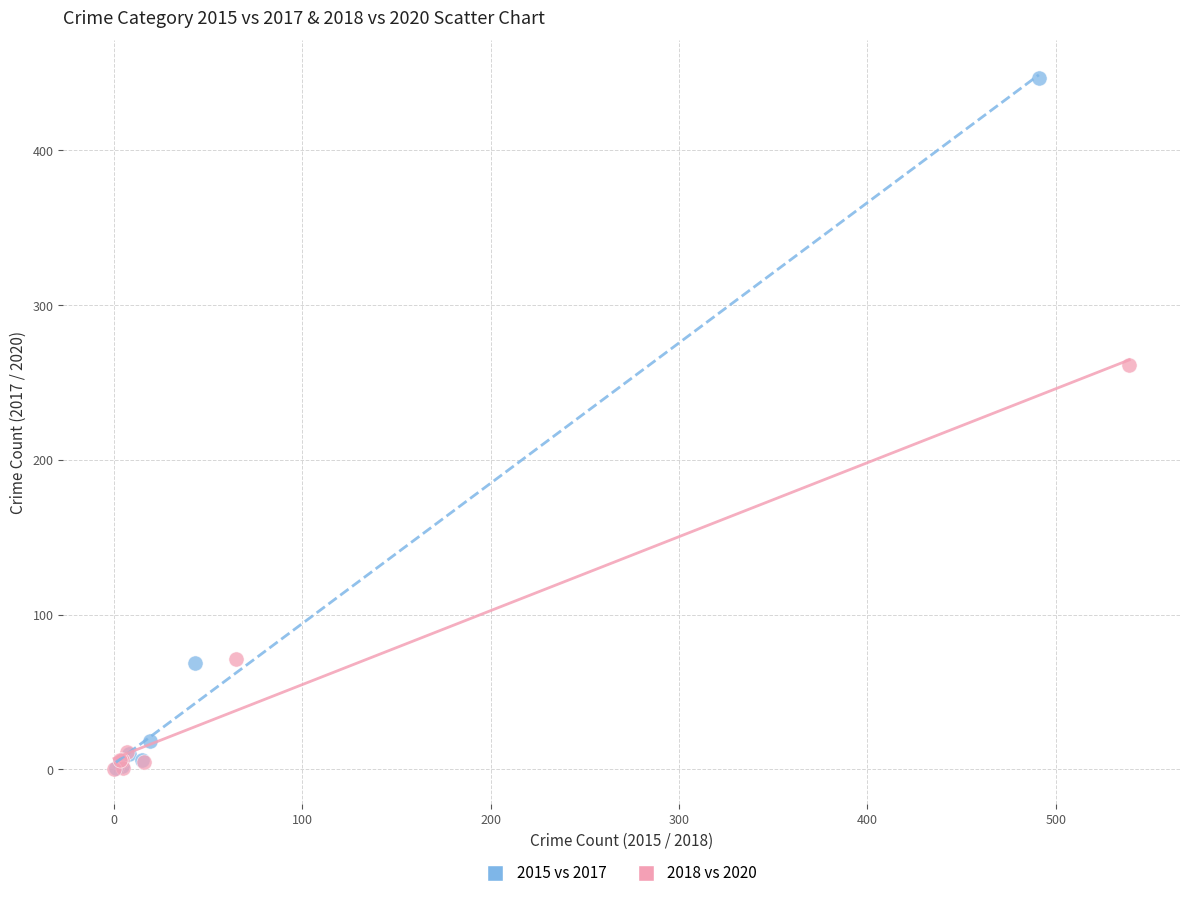

Which series contains the highest Y value?

2015 vs 2017